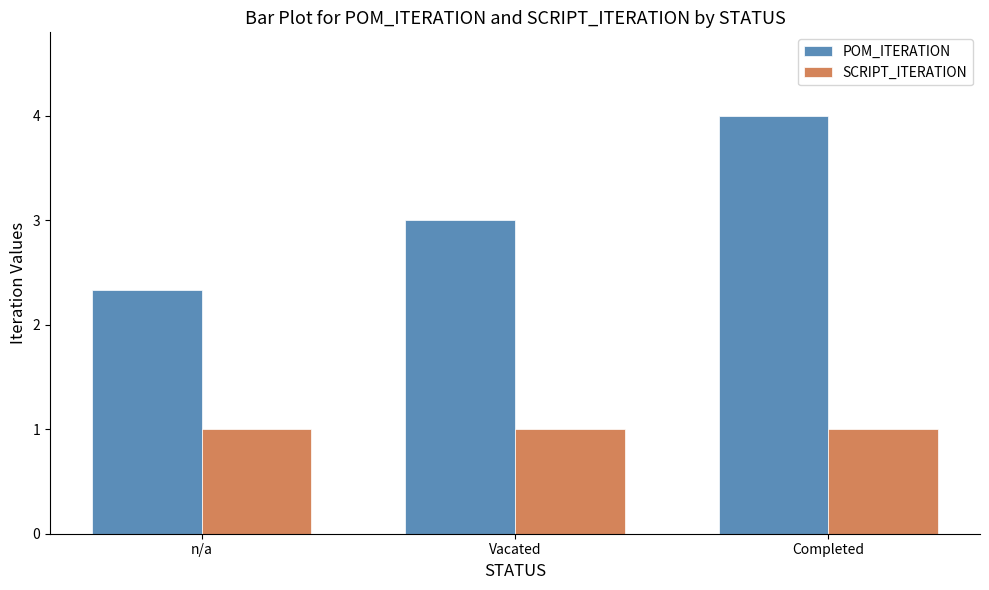

Which series changed the most between n/a and Completed?

POM_ITERATION